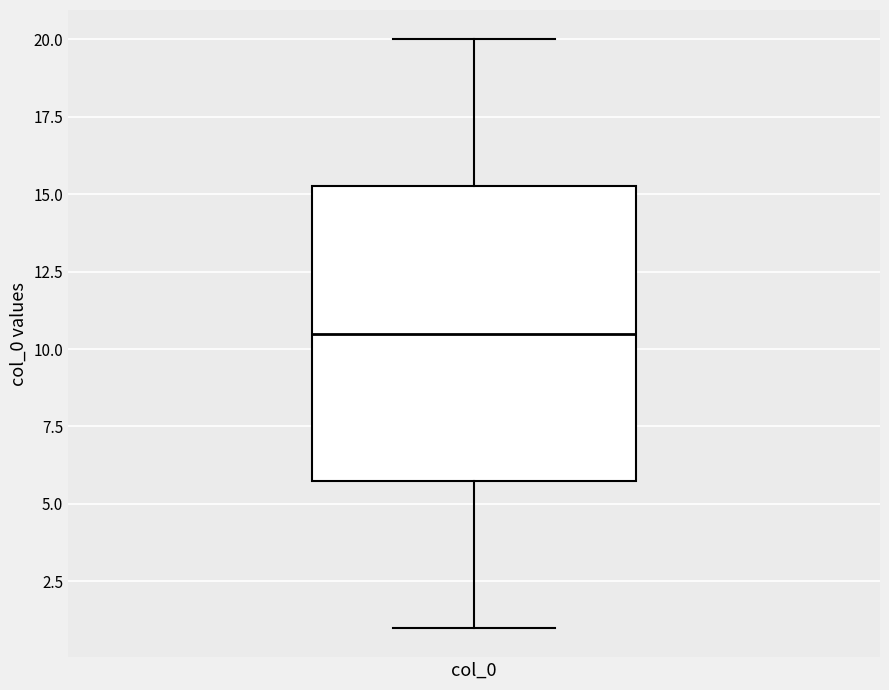

Read this box plot against the y-axis: the position of the median line, the range covered by the box, and the ends of both whiskers. The values are not printed on the chart, so give them approximately, as read against the axis.

median 10.5, box 6.0 to 15.5, whiskers 1.0 to 20.0